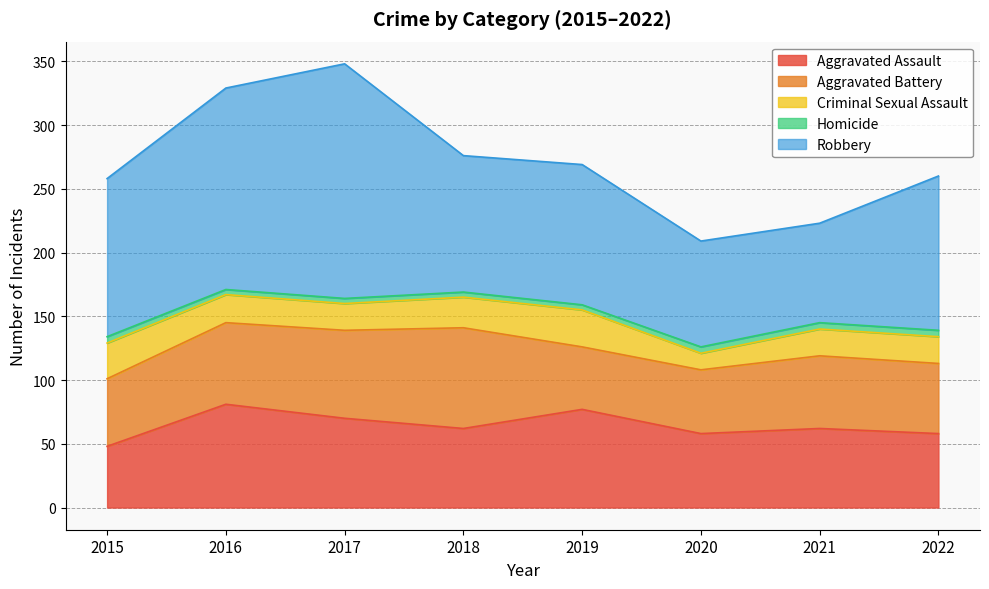

How many data points in Robbery are less than 121?

4